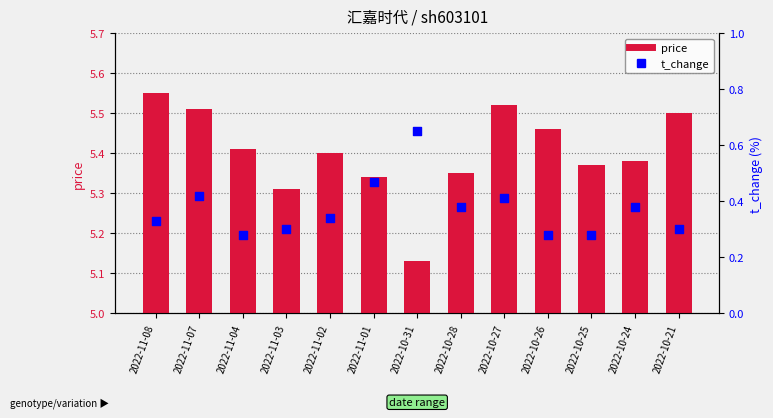

Which series has the largest Y range (max minus min)?

price